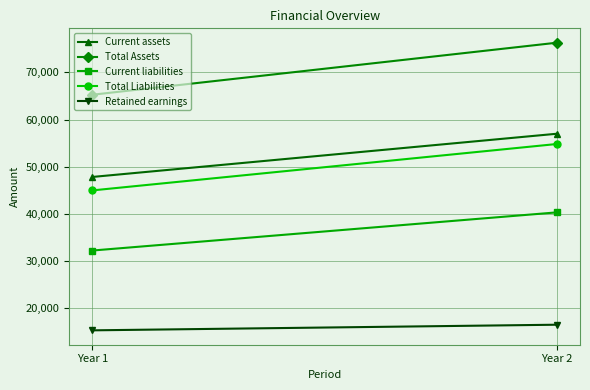

Count the number of data series in this chart.

5